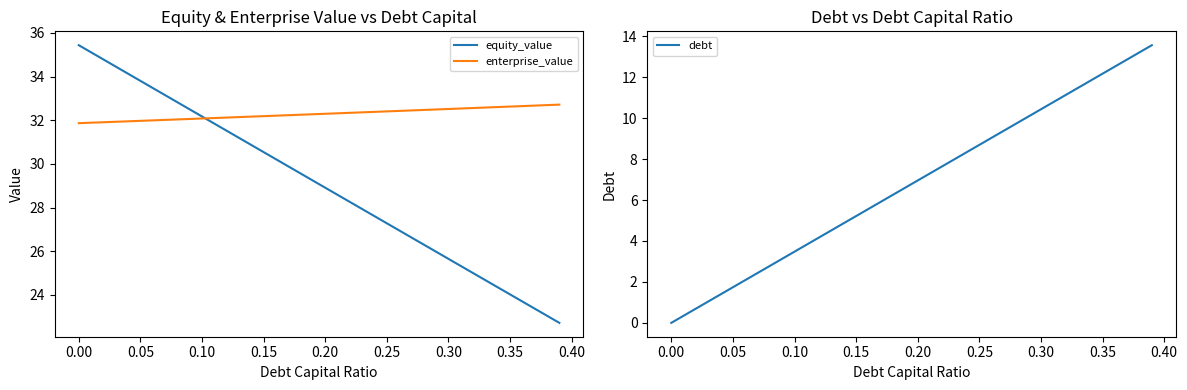

What is the value of the debt point at the 9th from the left?

2.8